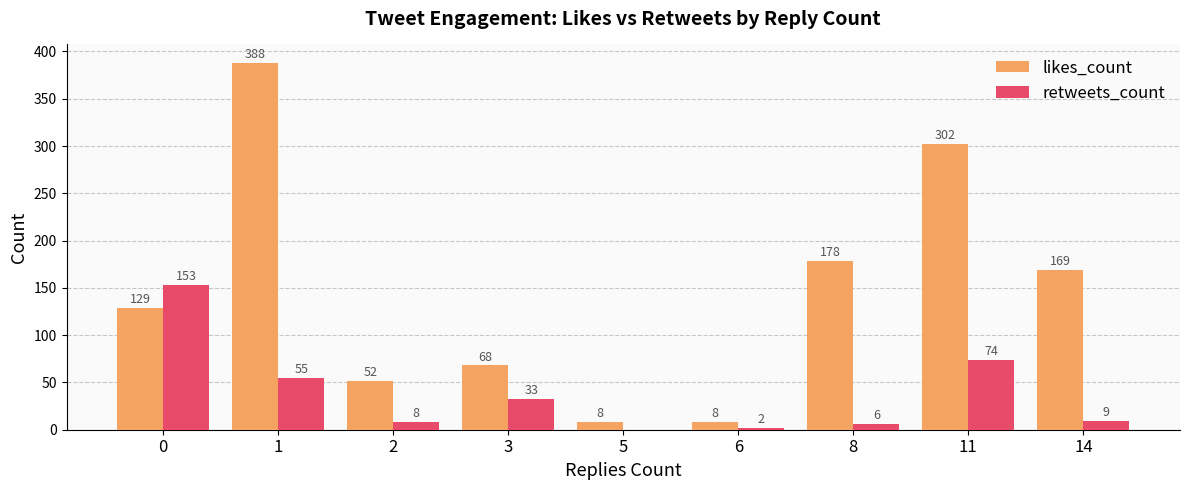

Read the likes_count value at 11, to the nearest 10.

300